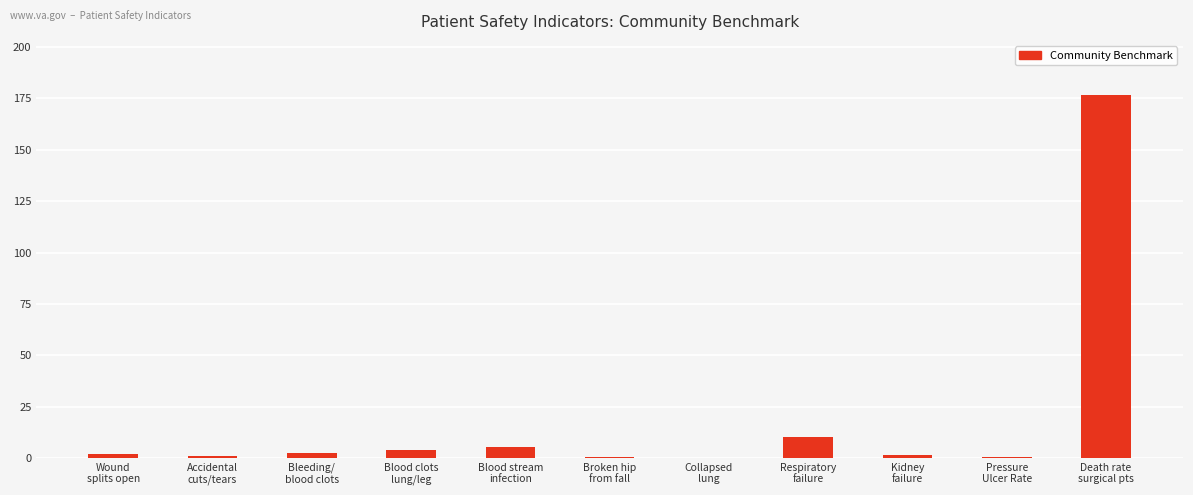

Are the bars horizontal?

No